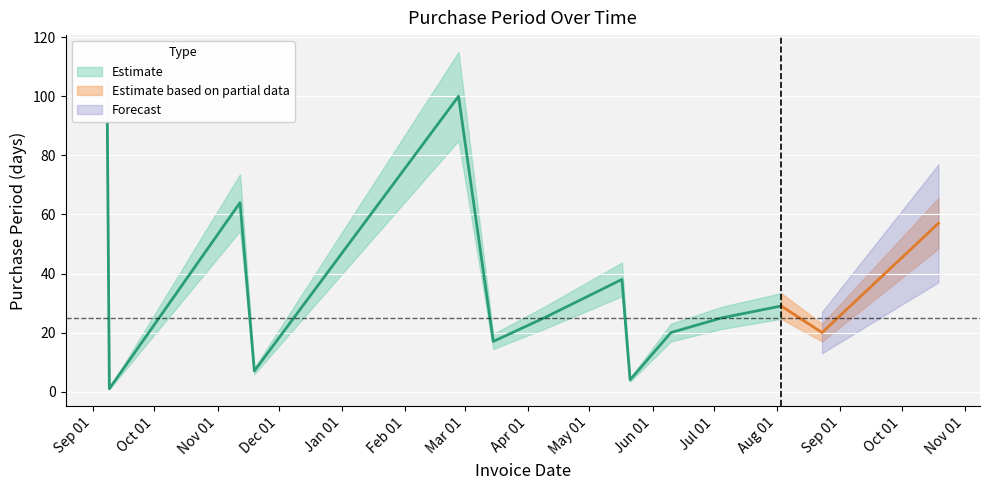

What is the difference between the values at 2016-08-03 and 2015-09-08?

62